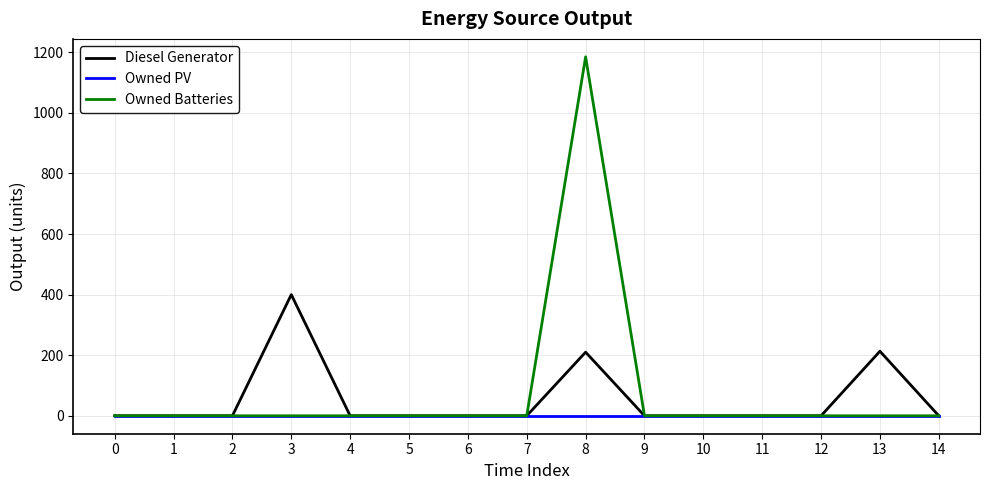

At which category is the sum across all series the highest?

8